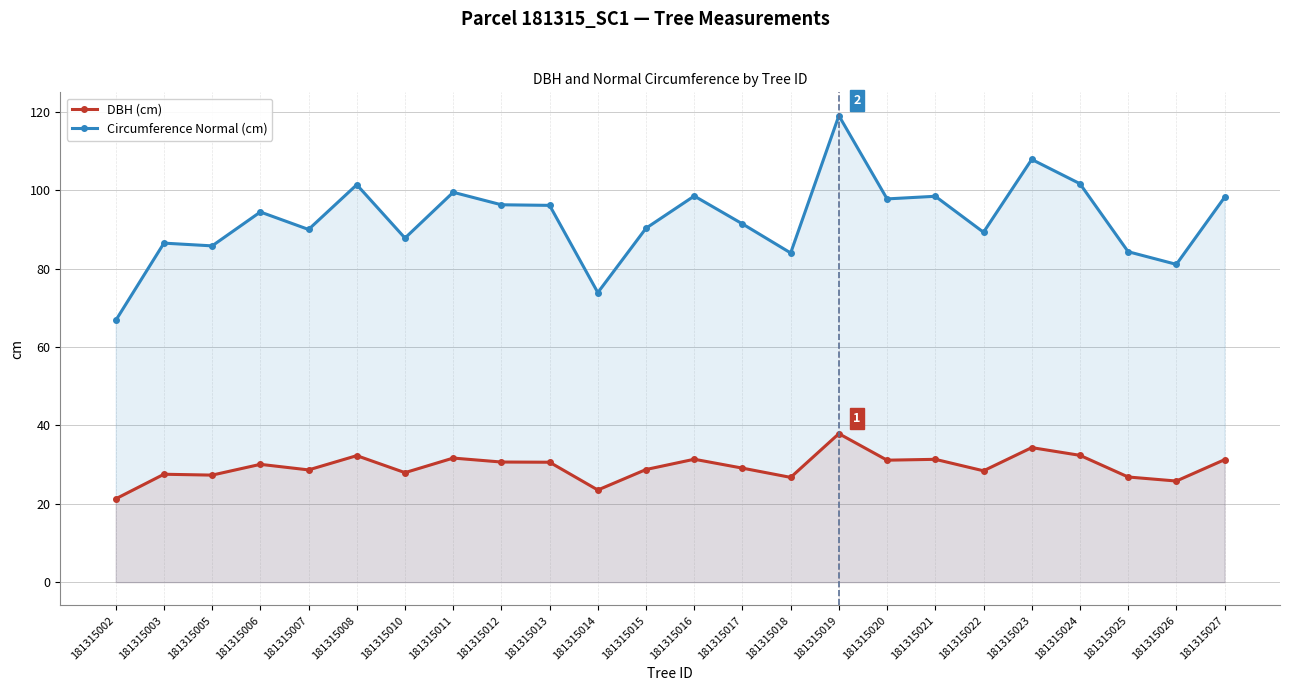

Does the chart display data point markers on the line(s)?

Yes